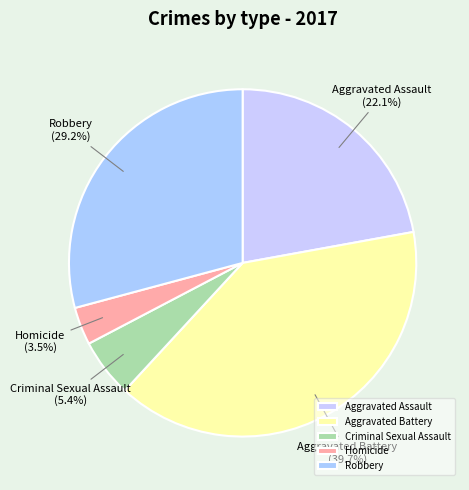

Count the number of slices in the pie.

5